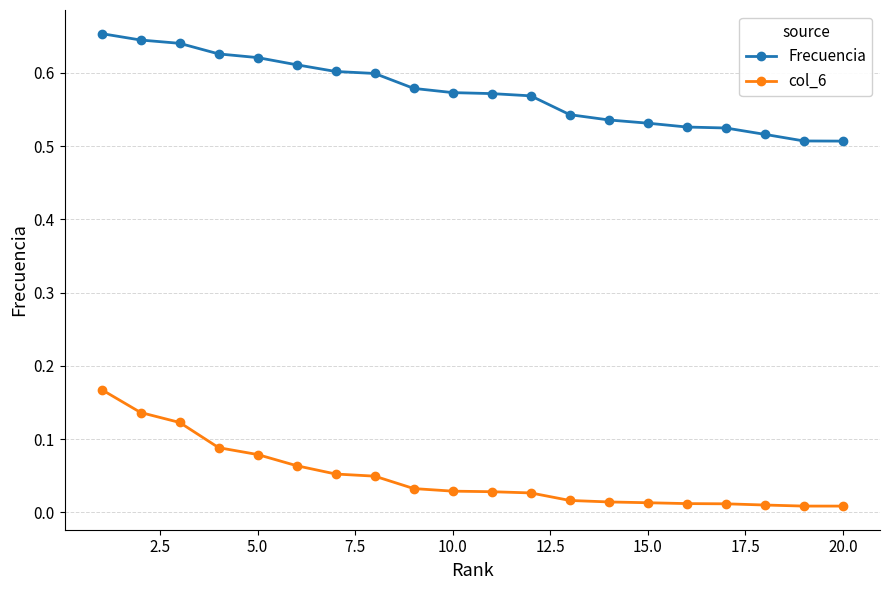

At how many categories does at least one series exceed 0?

20